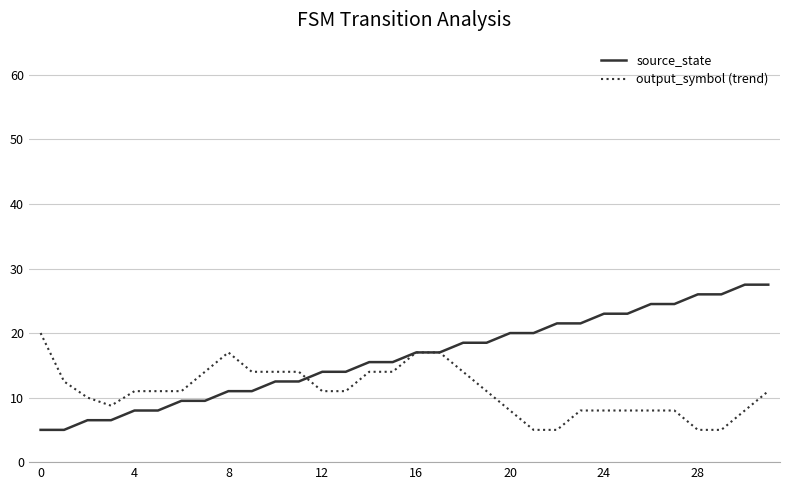

Rank the series by their maximum value, from highest to lowest.

source_state, output_symbol (trend)